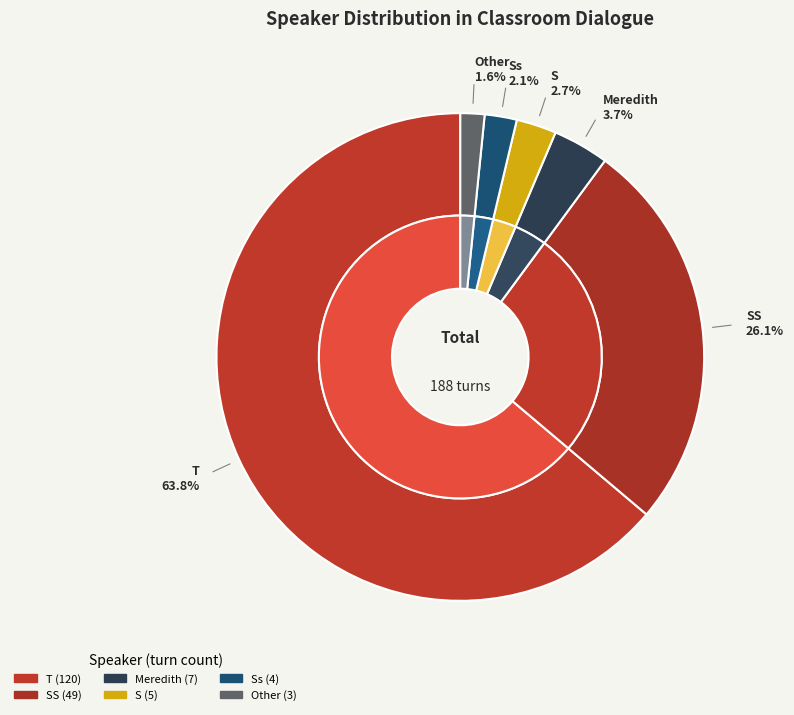

How much of the chart is everything except Ss?

97.9%